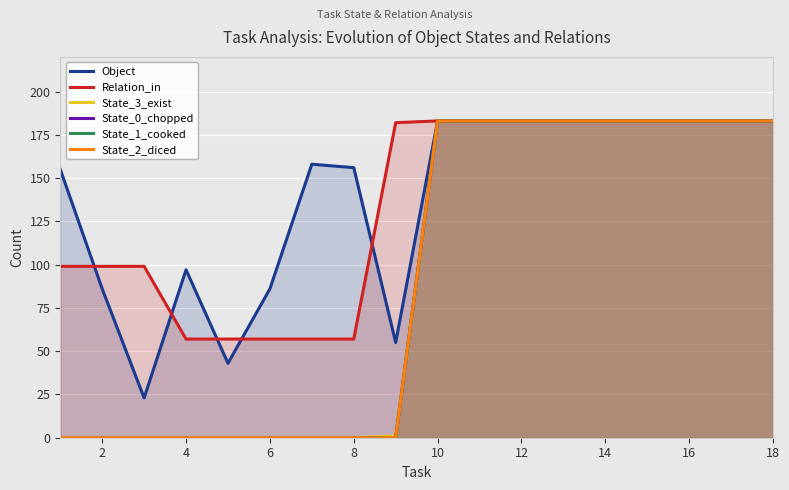

True or false: Relation_in has more than 0 interior local peaks.

False